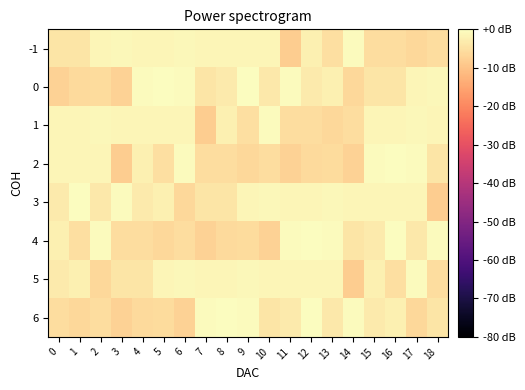

How many data points does each series have?

19